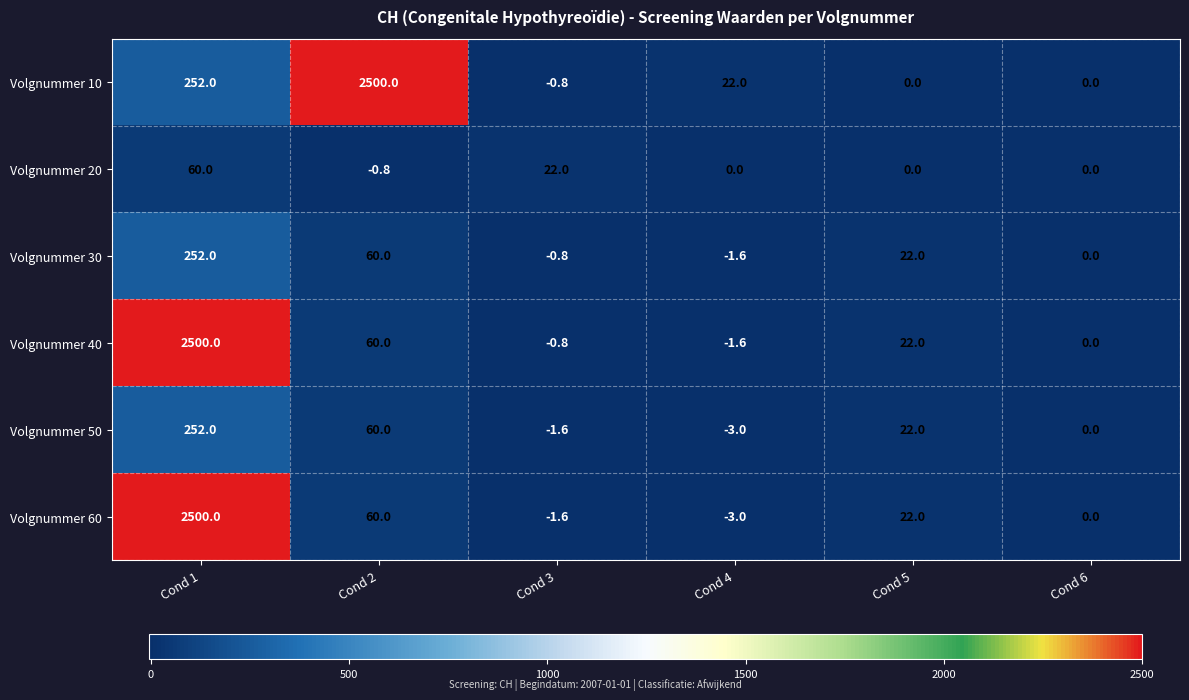

The Volgnummer 40 series shows -1.4 at Cond 3. True or false?

False